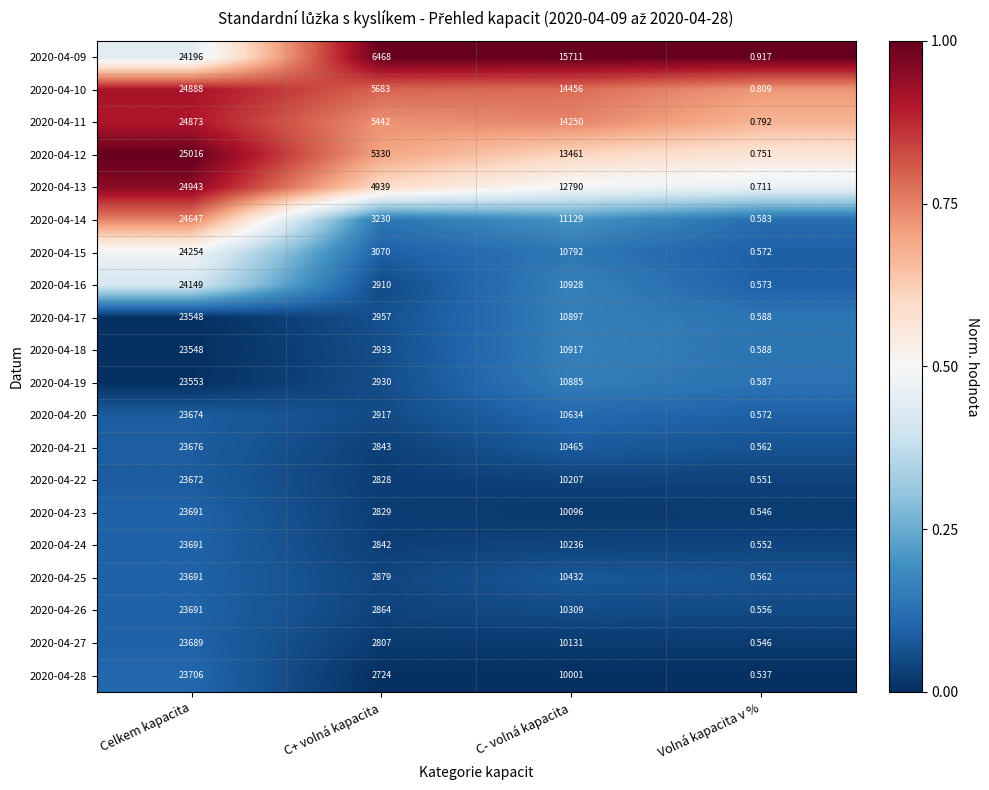

Which category has the highest value in the 2020-04-14 series?

Celkem kapacita